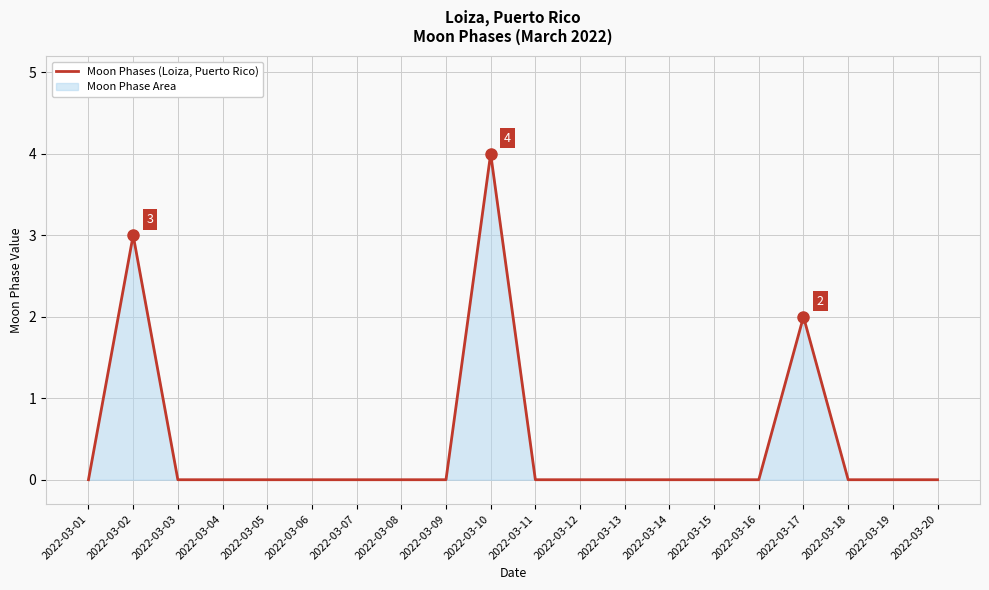

What is the change in value from 2022-03-10 to 2022-03-14?

-4